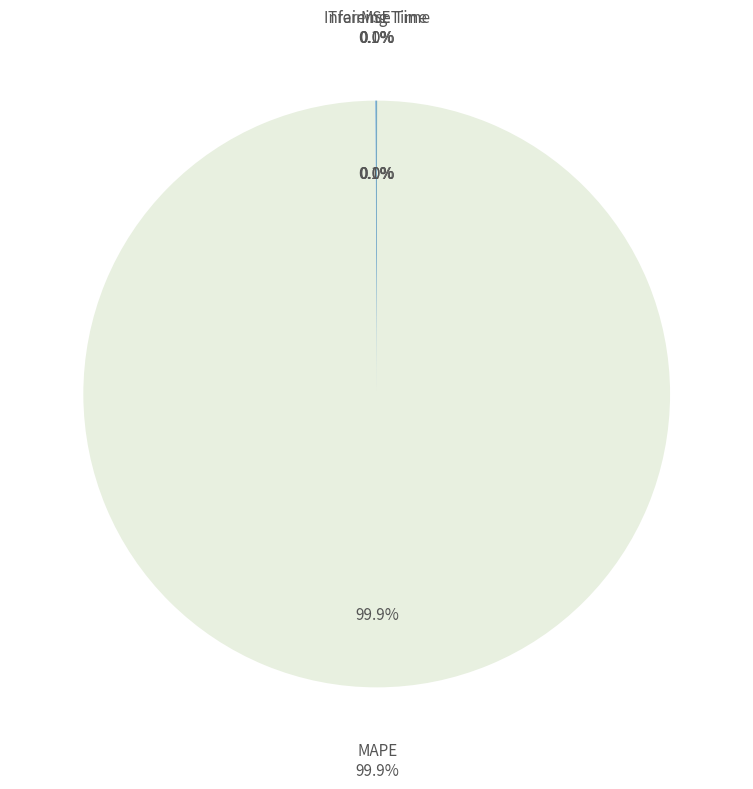

Does MSE represent more than half of the total?

No